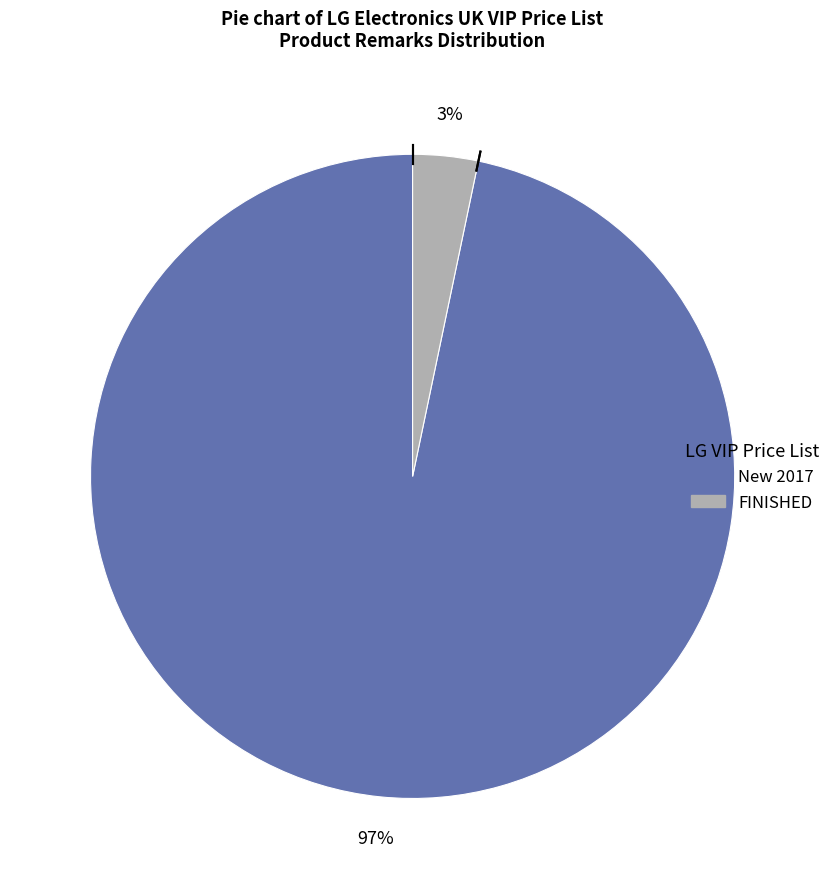

Is there a majority slice in this chart?

Yes